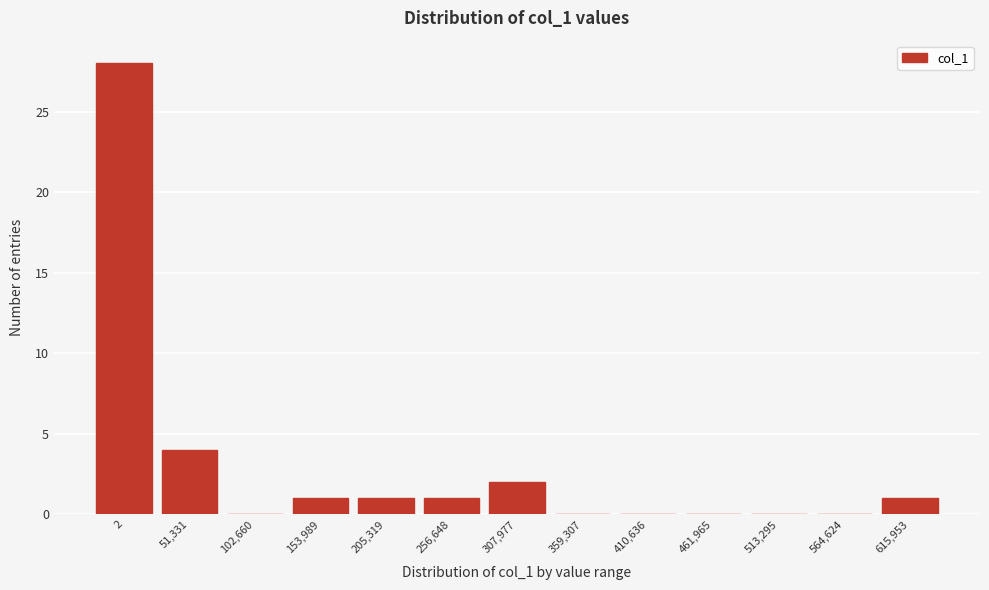

Reading left to right, extract all data points from this chart.

2=28	51,331=4	102,660=0	153,989=1	205,319=1	256,648=1	307,977=2	359,307=0	410,636=0	461,965=0	513,295=0	564,624=0	615,953=1